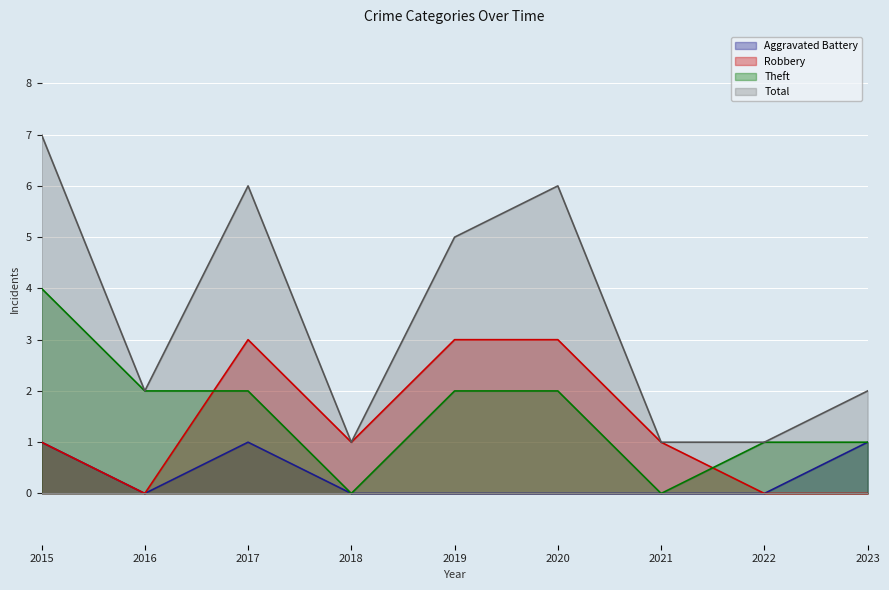

Reading left to right, list all the values displayed in this chart.

Aggravated Battery: 1	0	1	0	0	0	0	0	1
Robbery: 1	0	3	1	3	3	1	0	0
Theft: 4	2	2	0	2	2	0	1	1
Total: 7	2	6	1	5	6	1	1	2